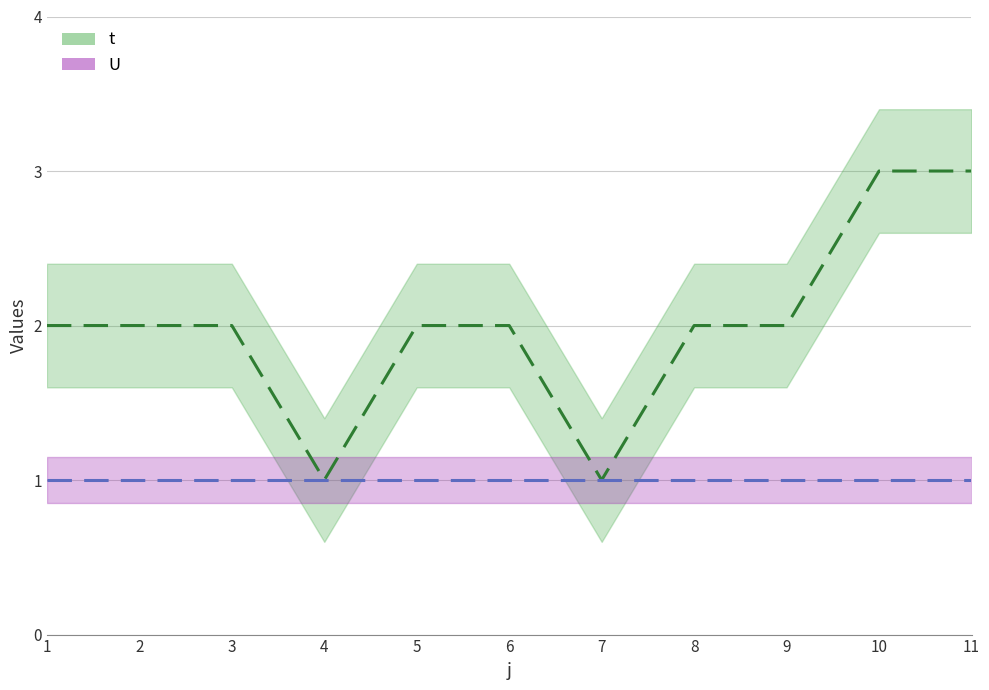

True or false: the data shows 2 at 1.

True